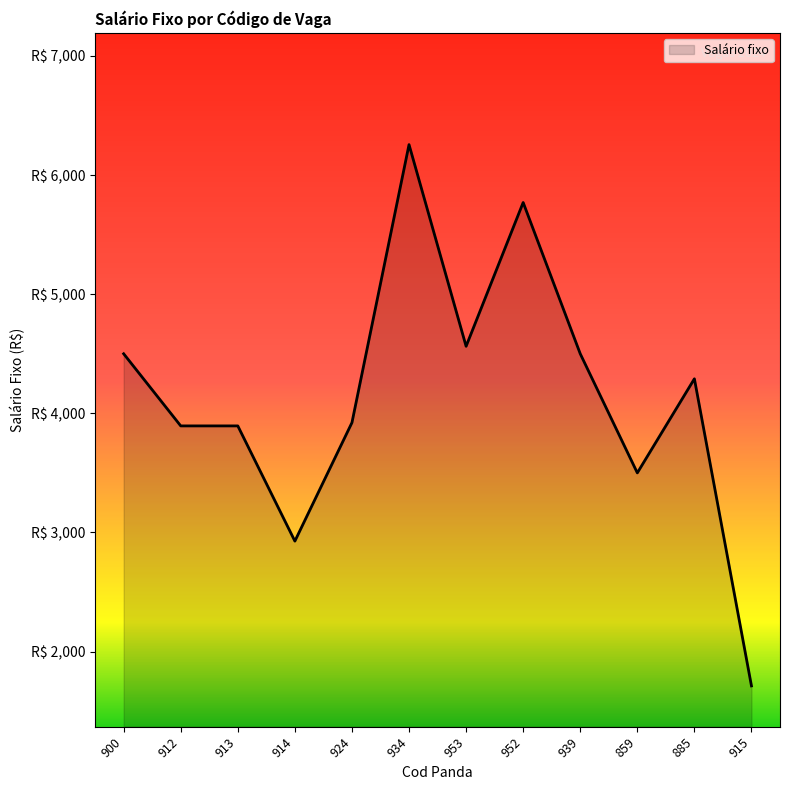

How many interior local valleys (lower than both neighbors) does the data have?

3